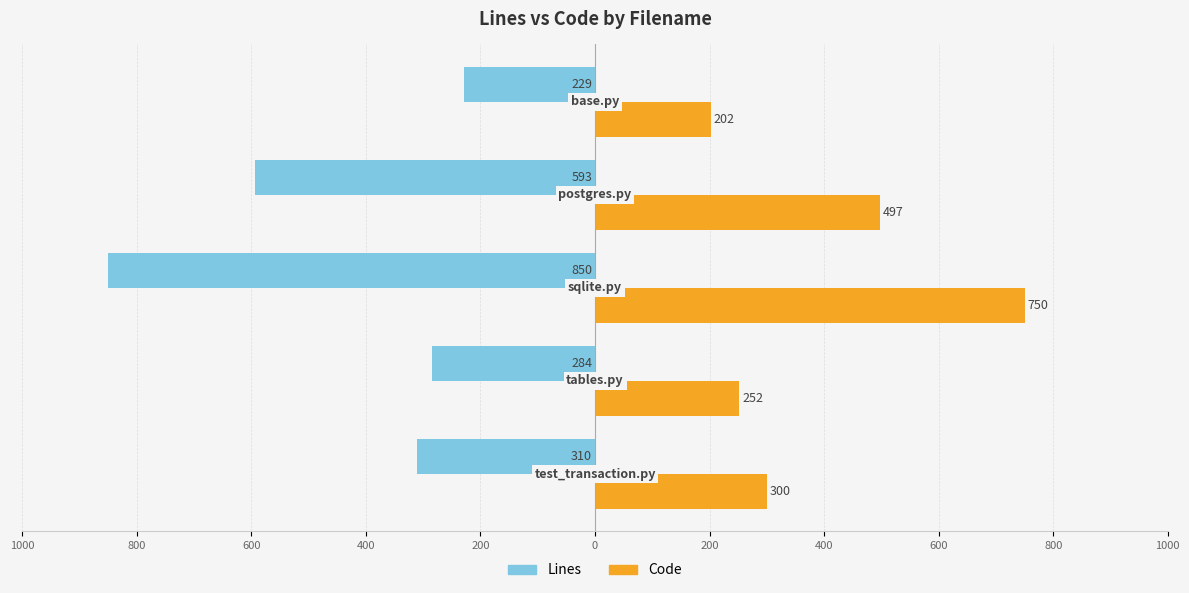

What are all the series names shown in the legend?

Lines, Code